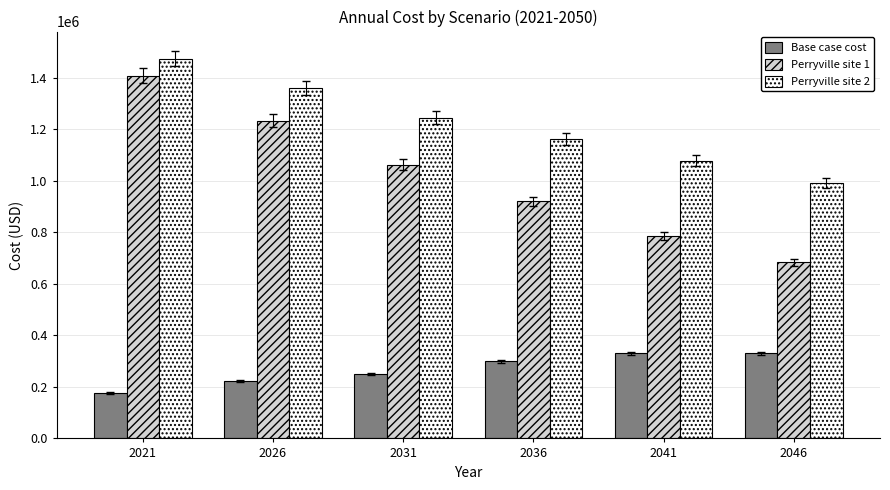

Which category has the highest value in the Perryville site 2 series?

2021